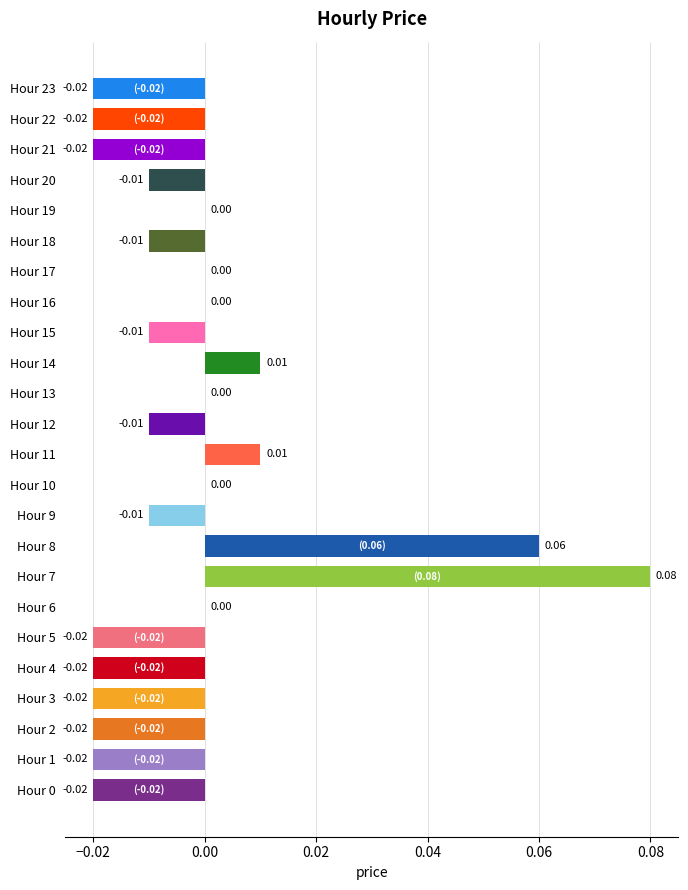

Between Hour 5 and Hour 10, which is larger?

Hour 10